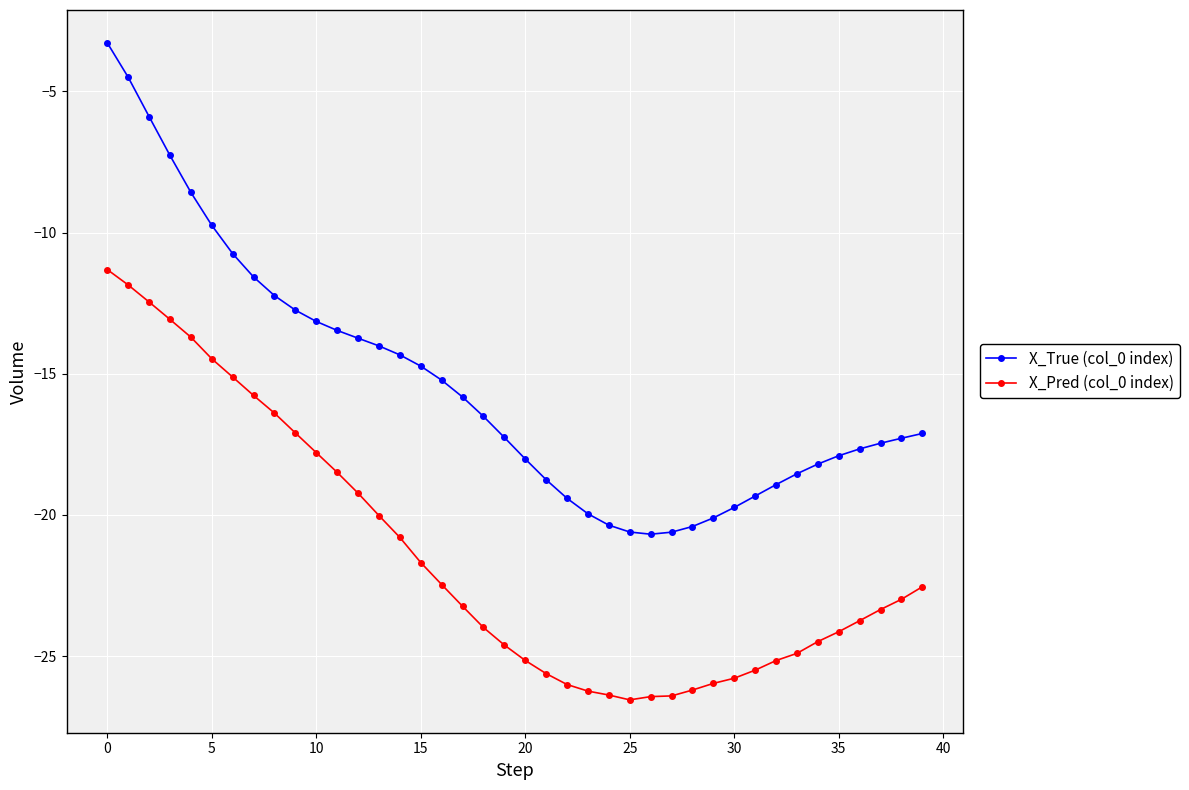

What is the highest value of the X_True (col_0 index) series?

-3.3